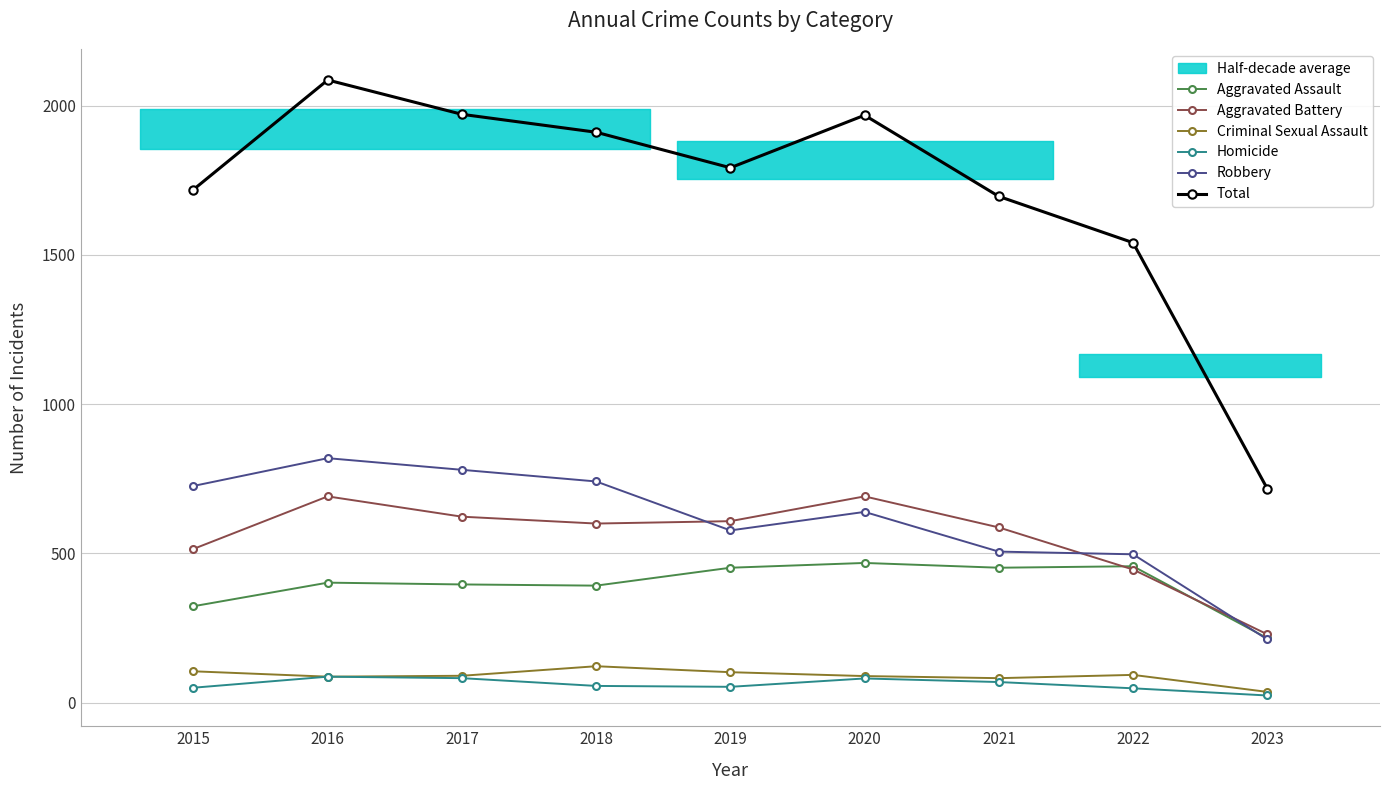

In Homicide, how many points are higher than both neighbors (excluding endpoints)?

2